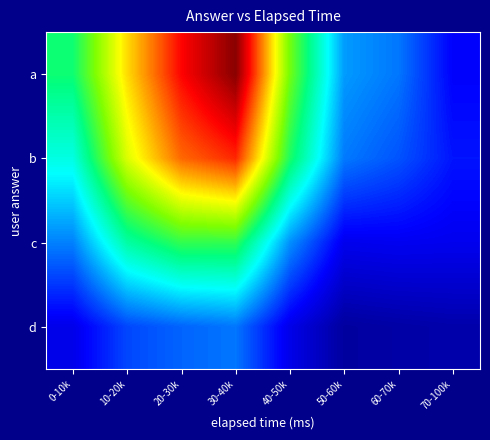

Reading left to right, list all the values displayed in this chart.

a: 0-10k=3.7	10-20k=5.7	20-30k=7.2	30-40k=8.1	40-50k=4.4	50-60k=2.0	60-70k=1.8	70-100k=0.9
b: 0-10k=2.9	10-20k=5.2	20-30k=6.5	30-40k=7.0	40-50k=3.8	50-60k=1.8	60-70k=1.5	70-100k=1.1
c: 0-10k=1.8	10-20k=3.4	20-30k=4.0	30-40k=4.0	40-50k=1.9	50-60k=0.8	60-70k=0.8	70-100k=0.8
d: 0-10k=0.8	10-20k=1.4	20-30k=1.6	30-40k=1.8	40-50k=0.8	50-60k=0.2	60-70k=0.2	70-100k=0.3